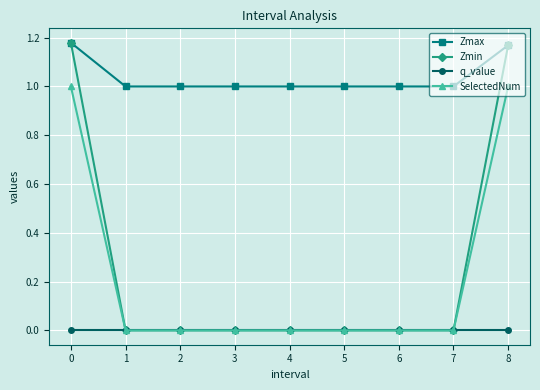

What is the difference between the highest and lowest values at 2?

1.0